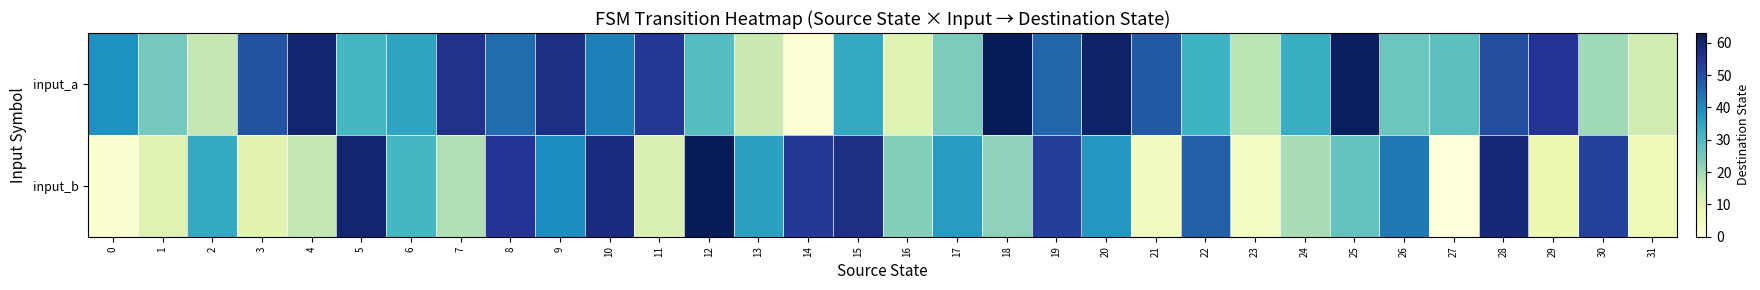

Which series changed the most between 13 and 18?

input_a